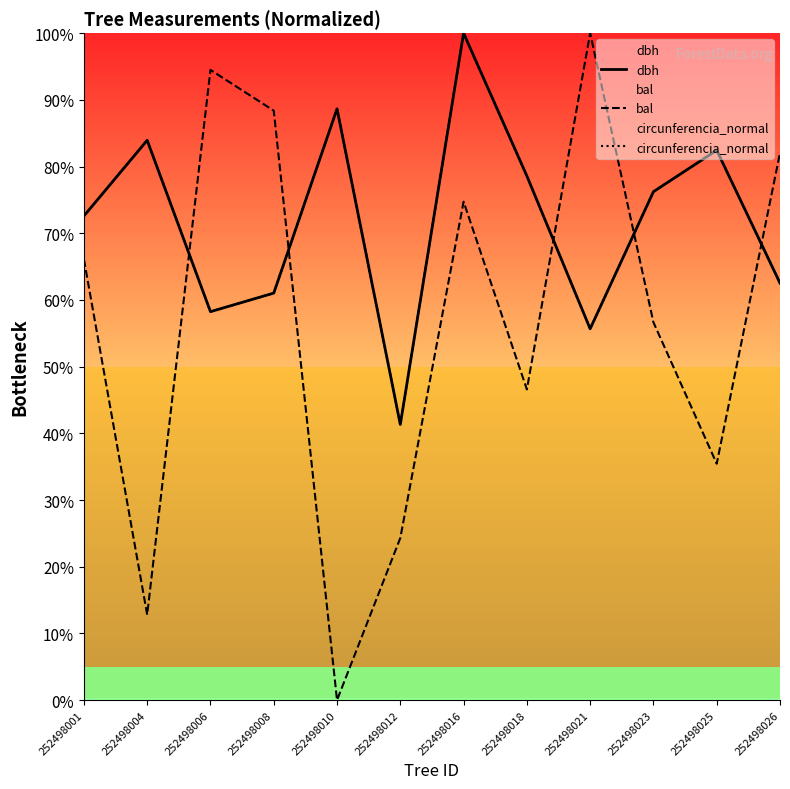

How many data points in bal are less than 66?

6